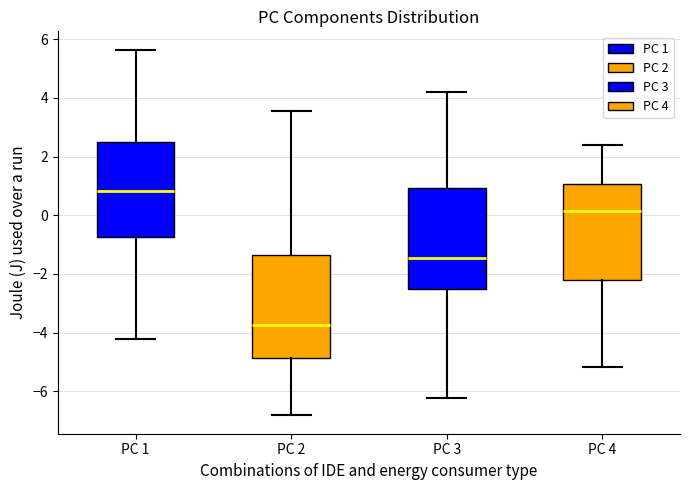

Reading left to right, read every box against the y-axis: the position of its median line, the range the box covers, and the ends of its whiskers. The values are not printed on the chart, so give them approximately, as read against the axis.

PC 1: median 0.8, box -0.8 to 2.6, whiskers -4.2 to 5.6
PC 2: median -3.8, box -4.8 to -1.4, whiskers -6.8 to 3.6
PC 3: median -1.4, box -2.4 to 1.0, whiskers -6.2 to 4.2
PC 4: median 0.2, box -2.2 to 1.0, whiskers -5.2 to 2.4